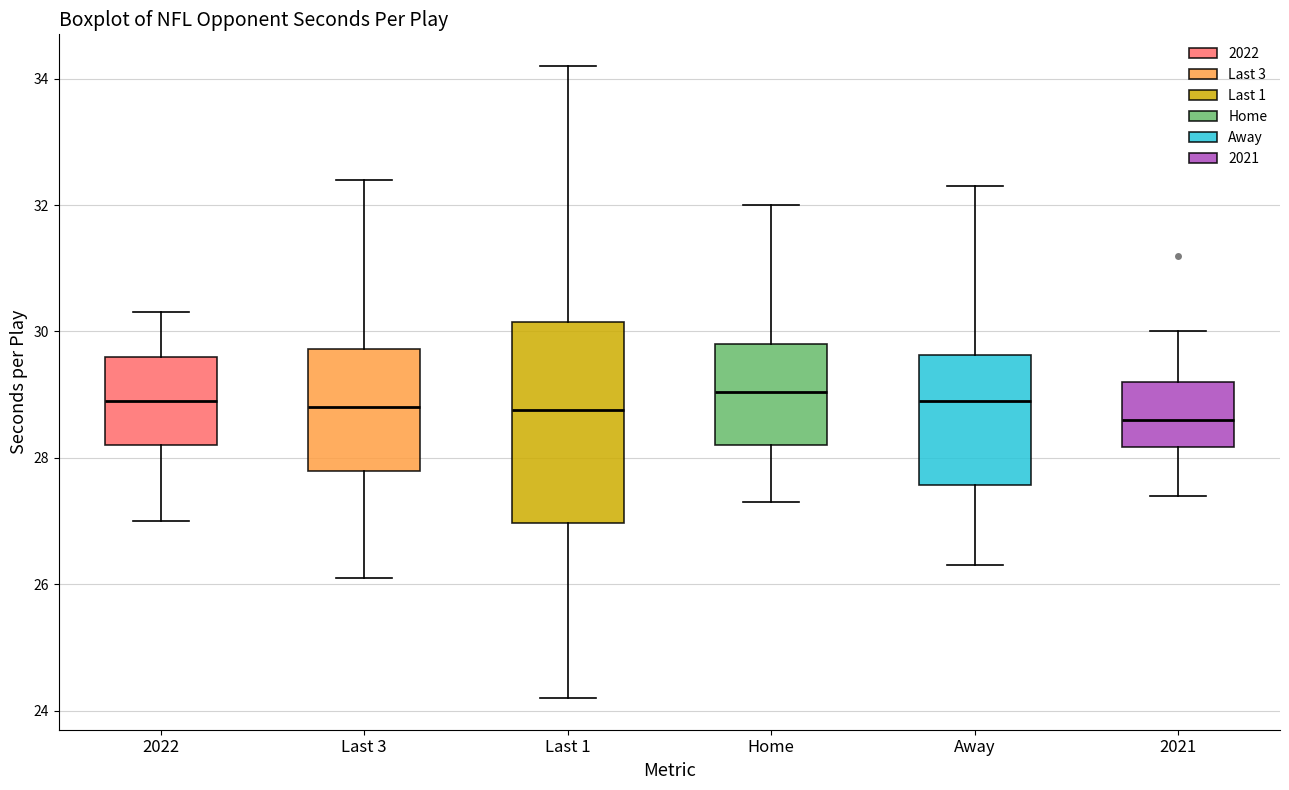

Where is the upper edge of the box for Last 1 on the y-axis? The values are not printed on the chart, so give them approximately, as read against the axis.

30.2